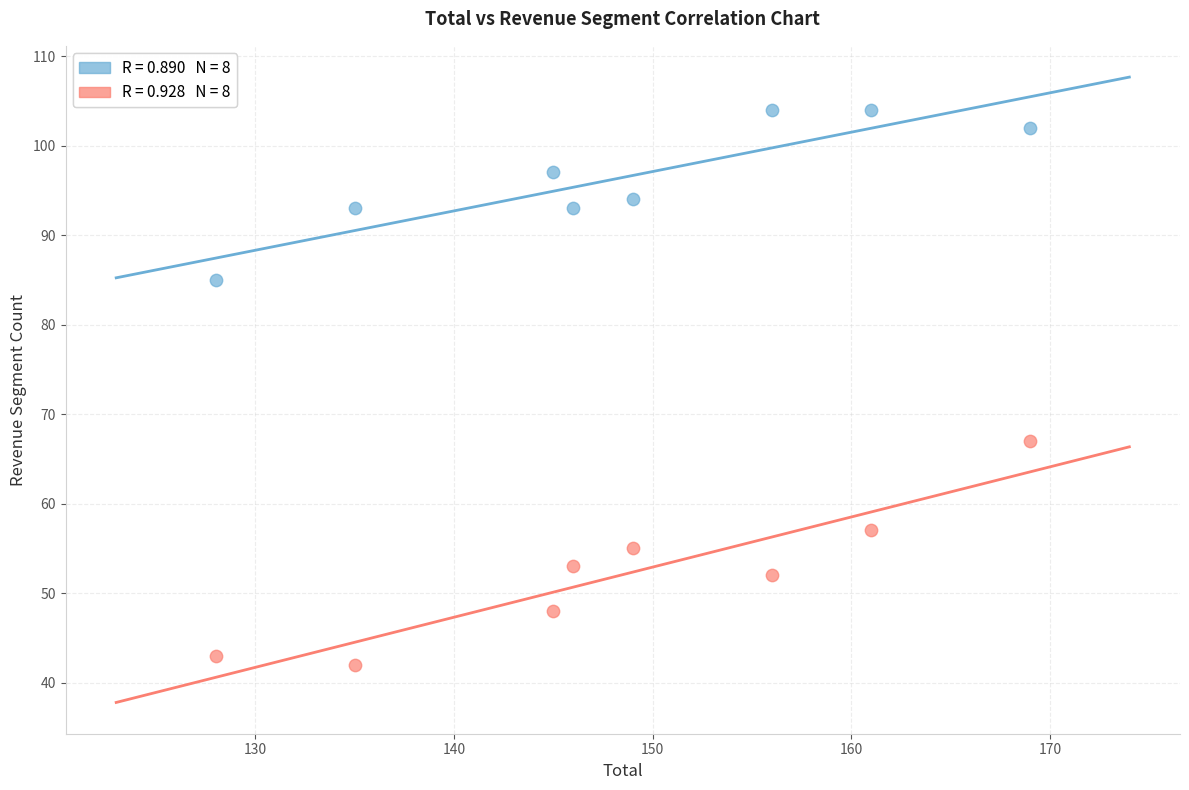

Across all data points, what is the range of Y values (max minus min)?

62